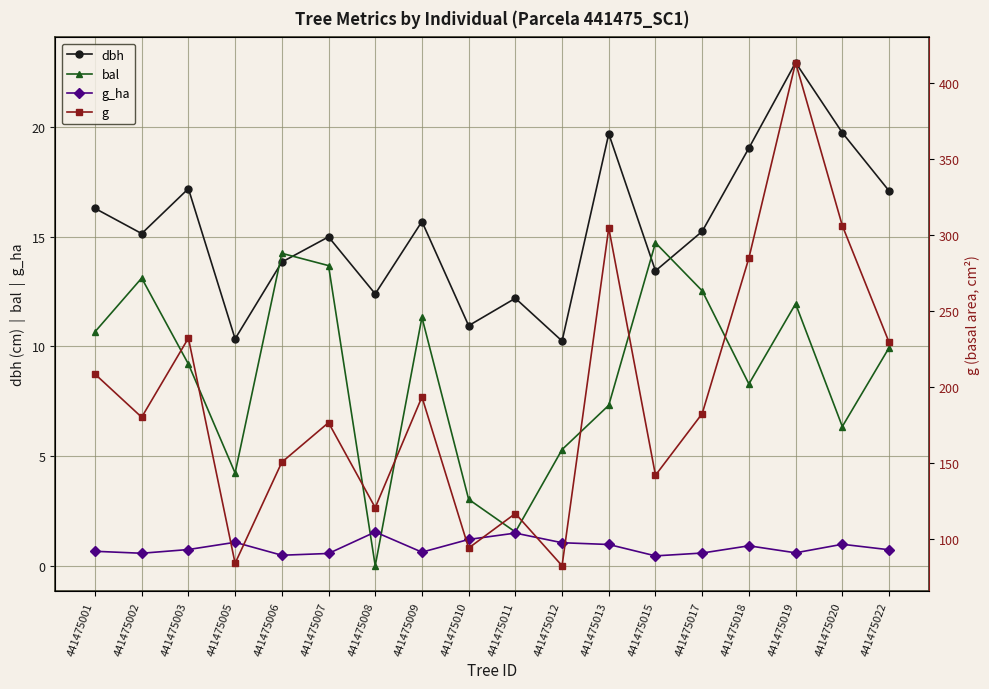

Which label corresponds to the largest value in the chart?

441475019